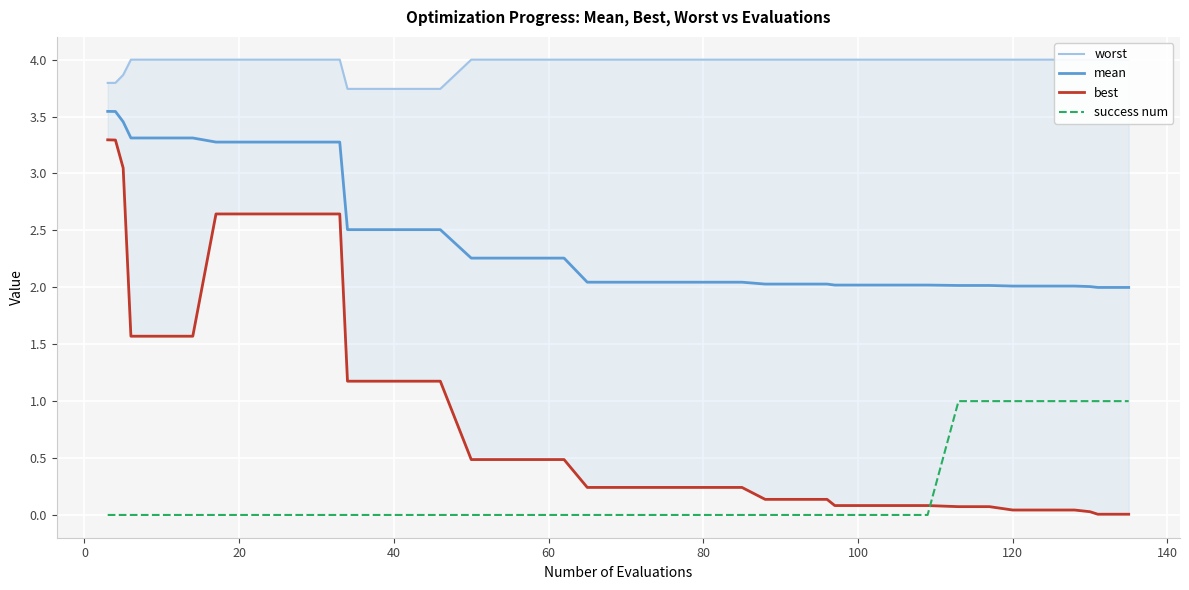

Which series has the largest range (max minus min)?

best